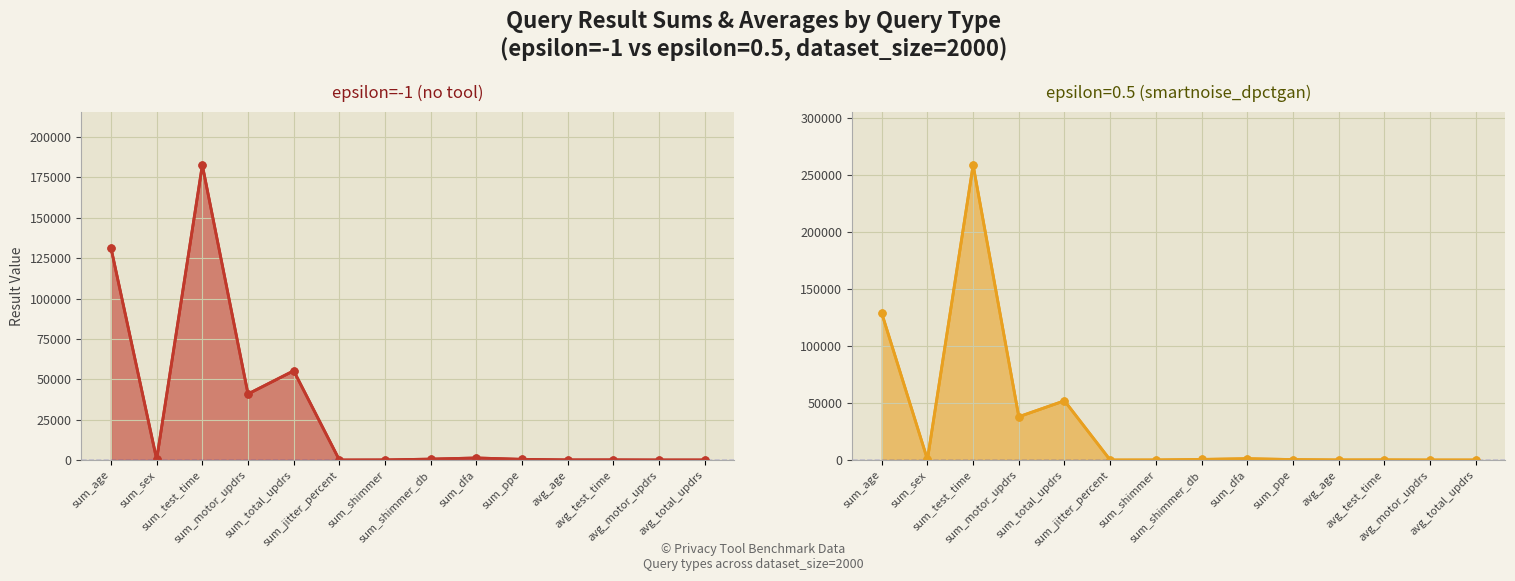

Which category has the highest value in the epsilon=-1 (no tool) series?

sum_test_time